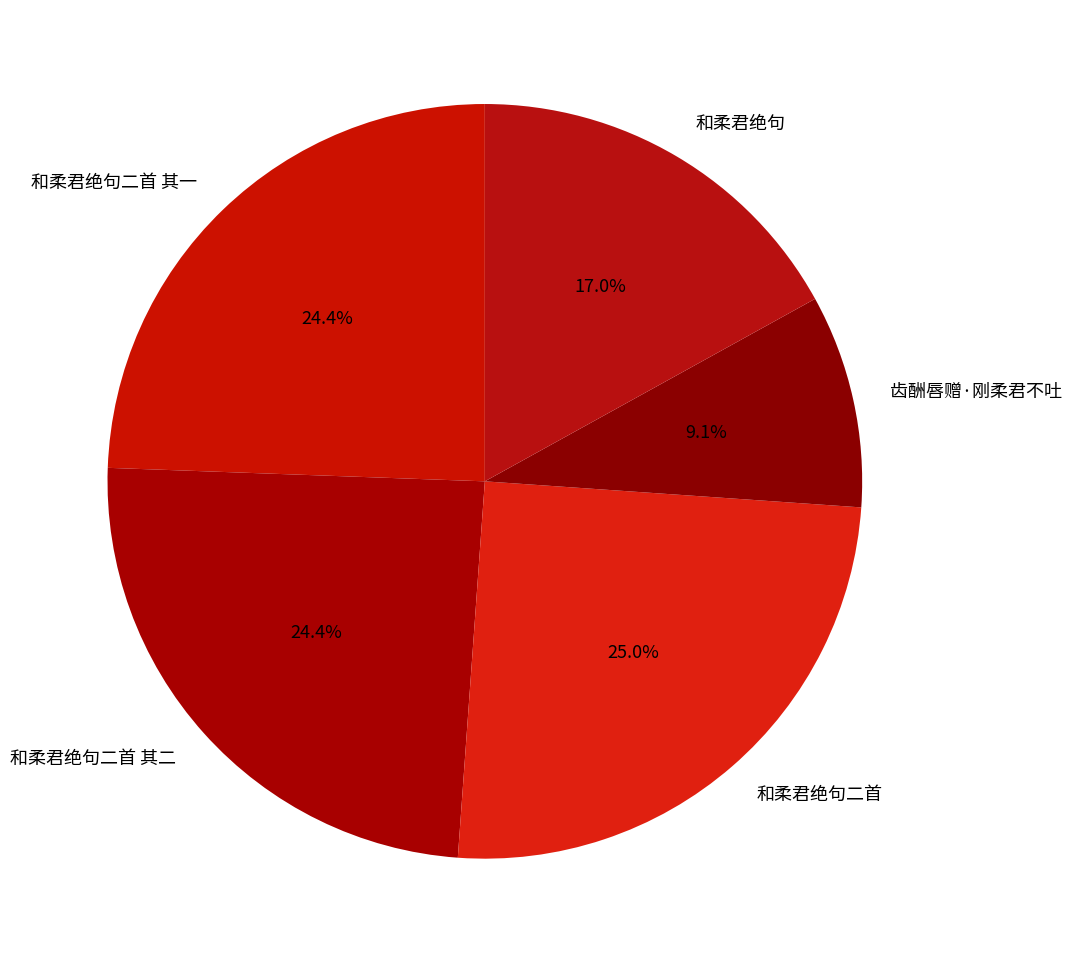

How many slices are in this pie chart?

5